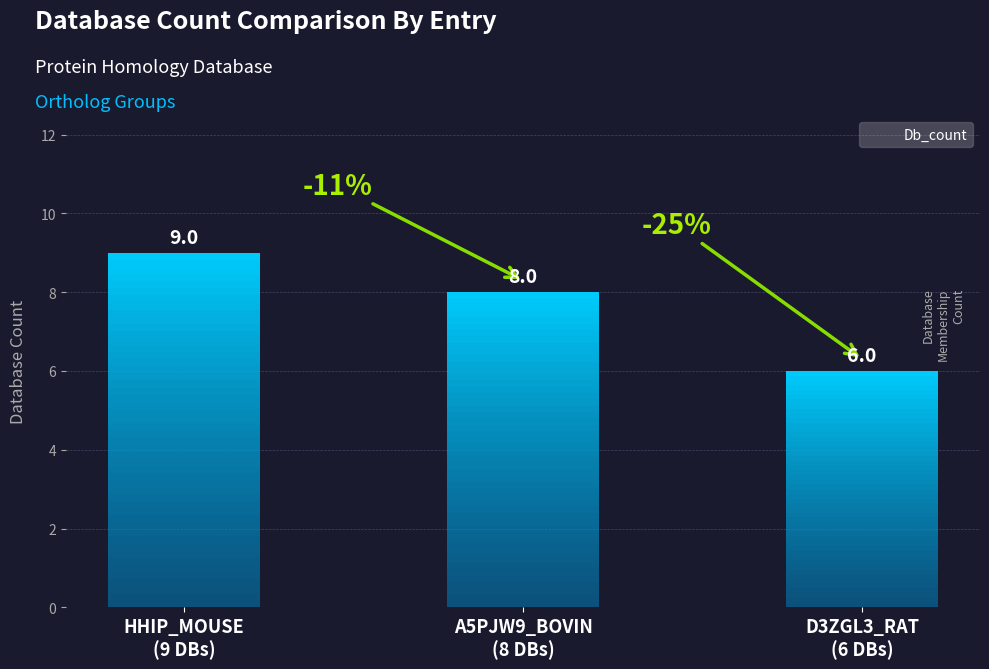

The Db_count series shows 9 at HHIP_MOUSE. True or false?

True